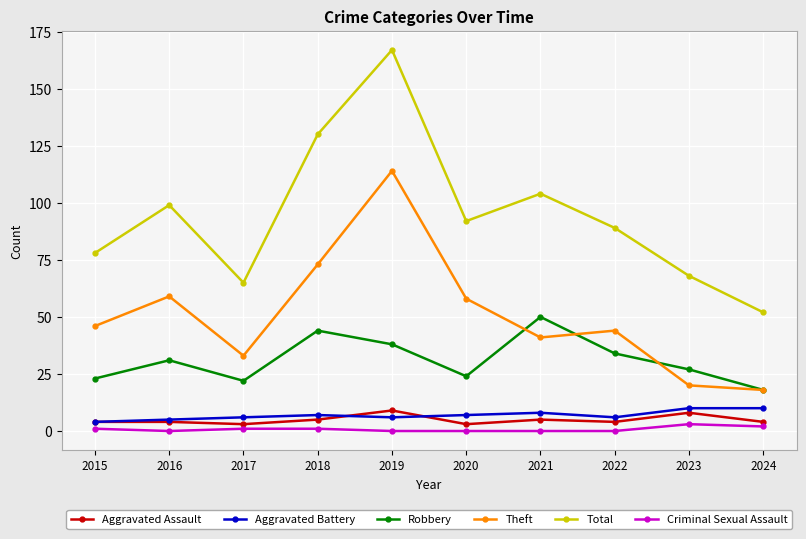

How many interior local valleys does the Theft series have?

2